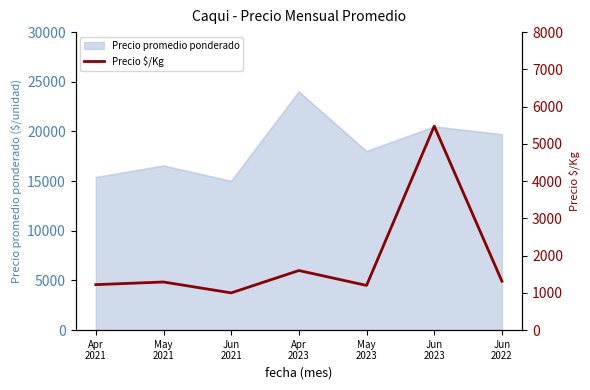

True or false: the data shows 1200 at May
2023.

True